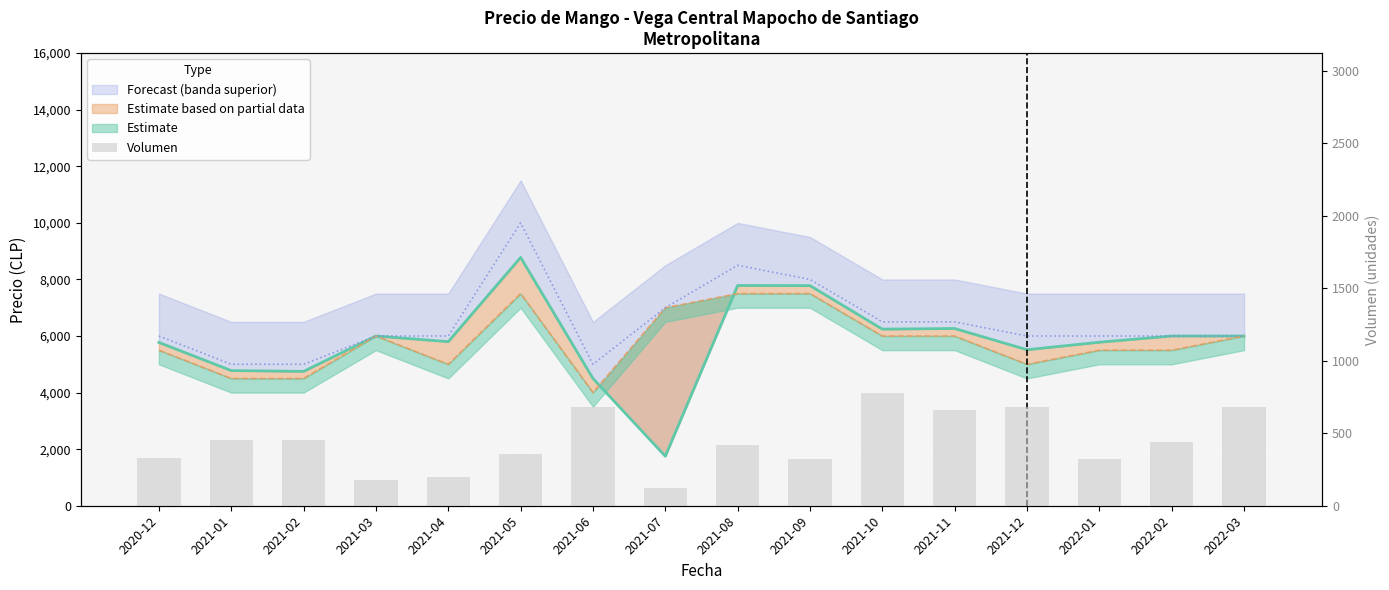

What is the label of the 3rd bar from the left?

2021-02